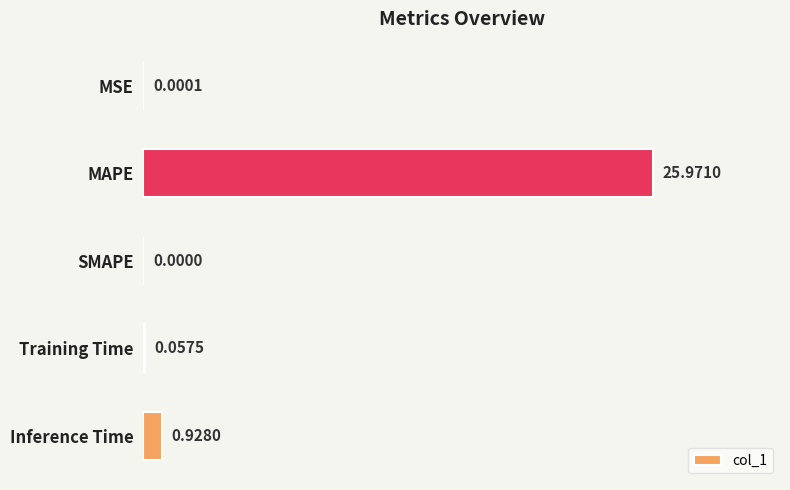

Which label corresponds to the largest value in the chart?

MAPE